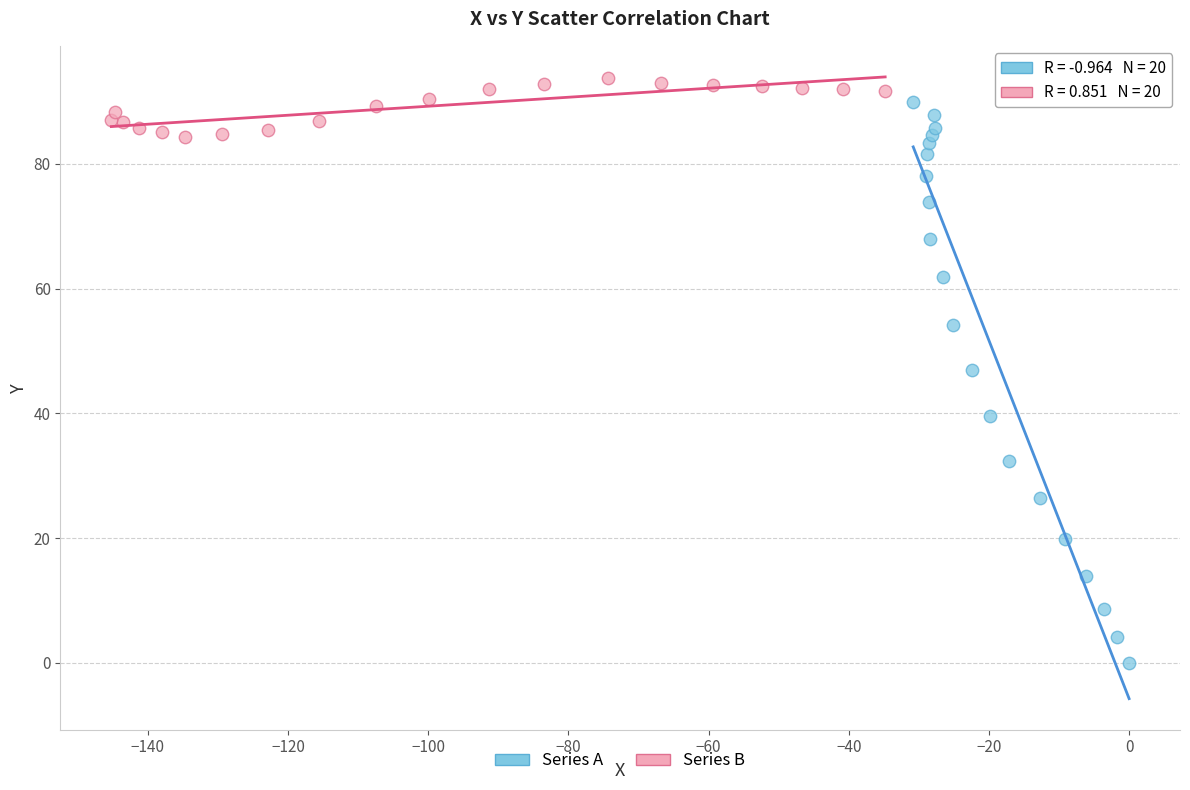

Which series reaches the minimum Y coordinate?

Series A